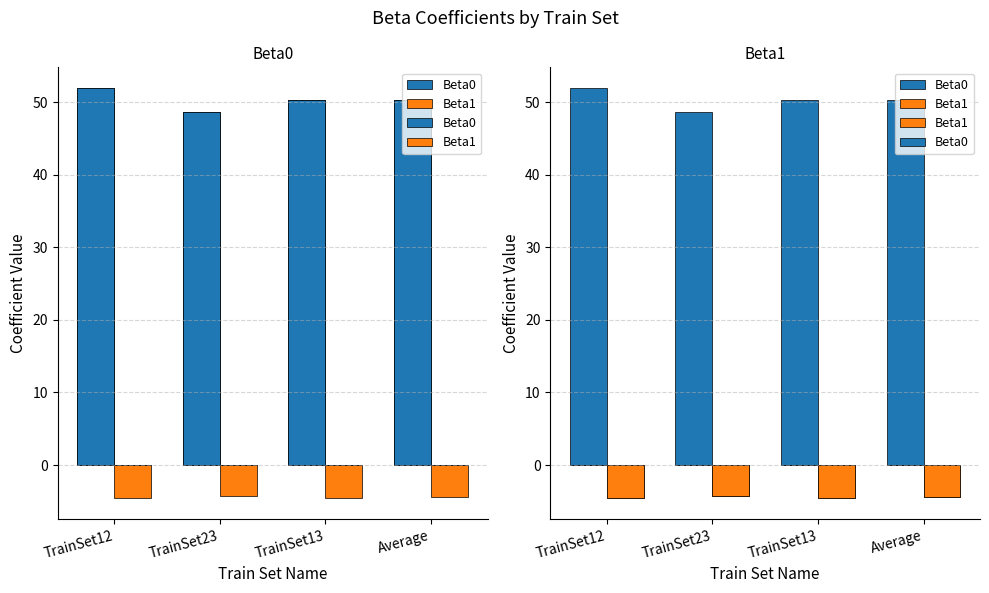

What is the value of the Beta1 bar at the 1st from the left?

-4.6